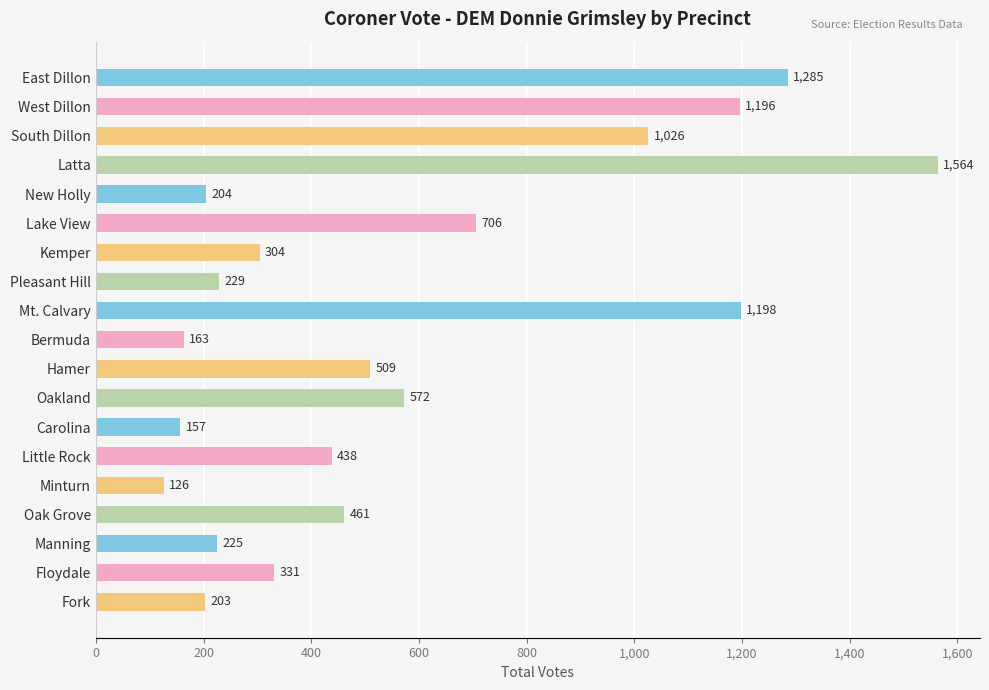

True or false: the data shows 195 at Minturn.

False